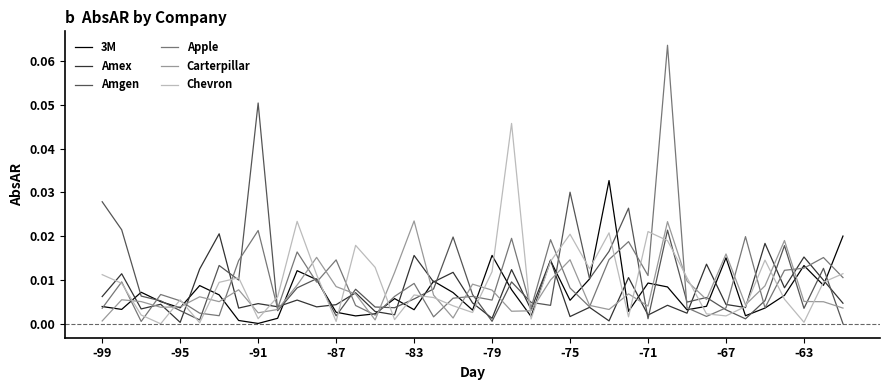

What are all the series names shown in the legend?

3M, Amex, Amgen, Apple, Carterpillar, Chevron